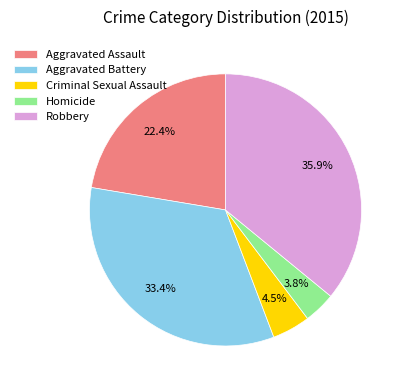

What is the ratio of the value at Aggravated Battery to the value at Robbery?

0.9